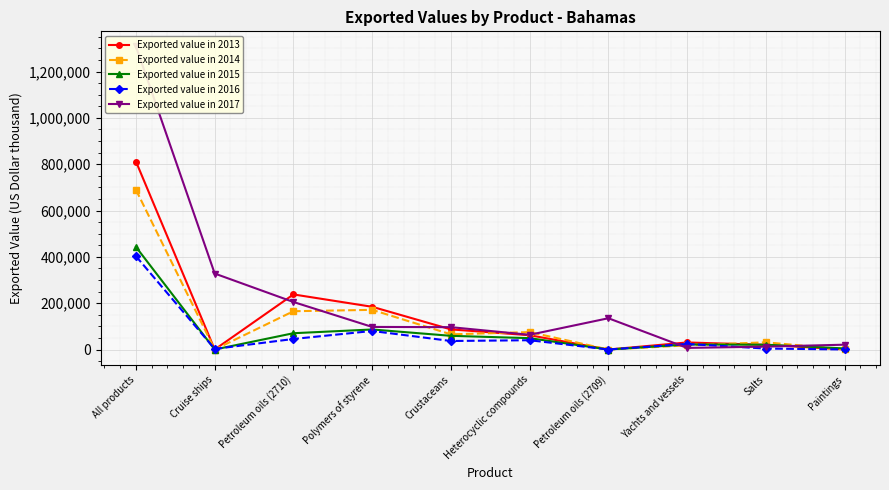

At which category does Exported value in 2014 reach its first local valley?

Cruise ships